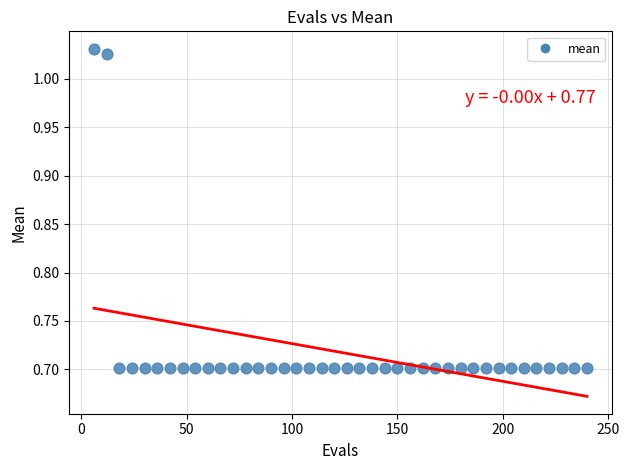

What is the range of Y values (max minus min)?

0.3